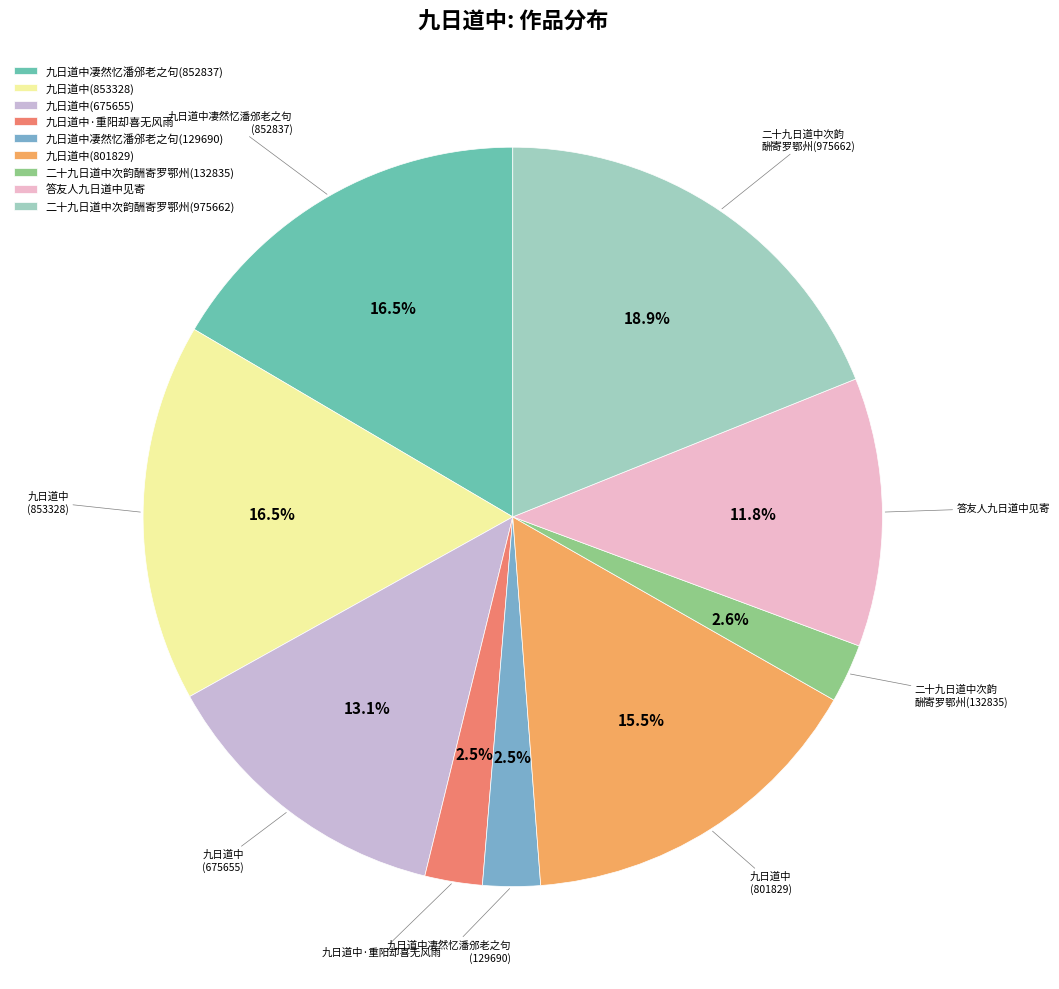

What percentage is the 九日道中(675655) slice, to the nearest percent?

13%